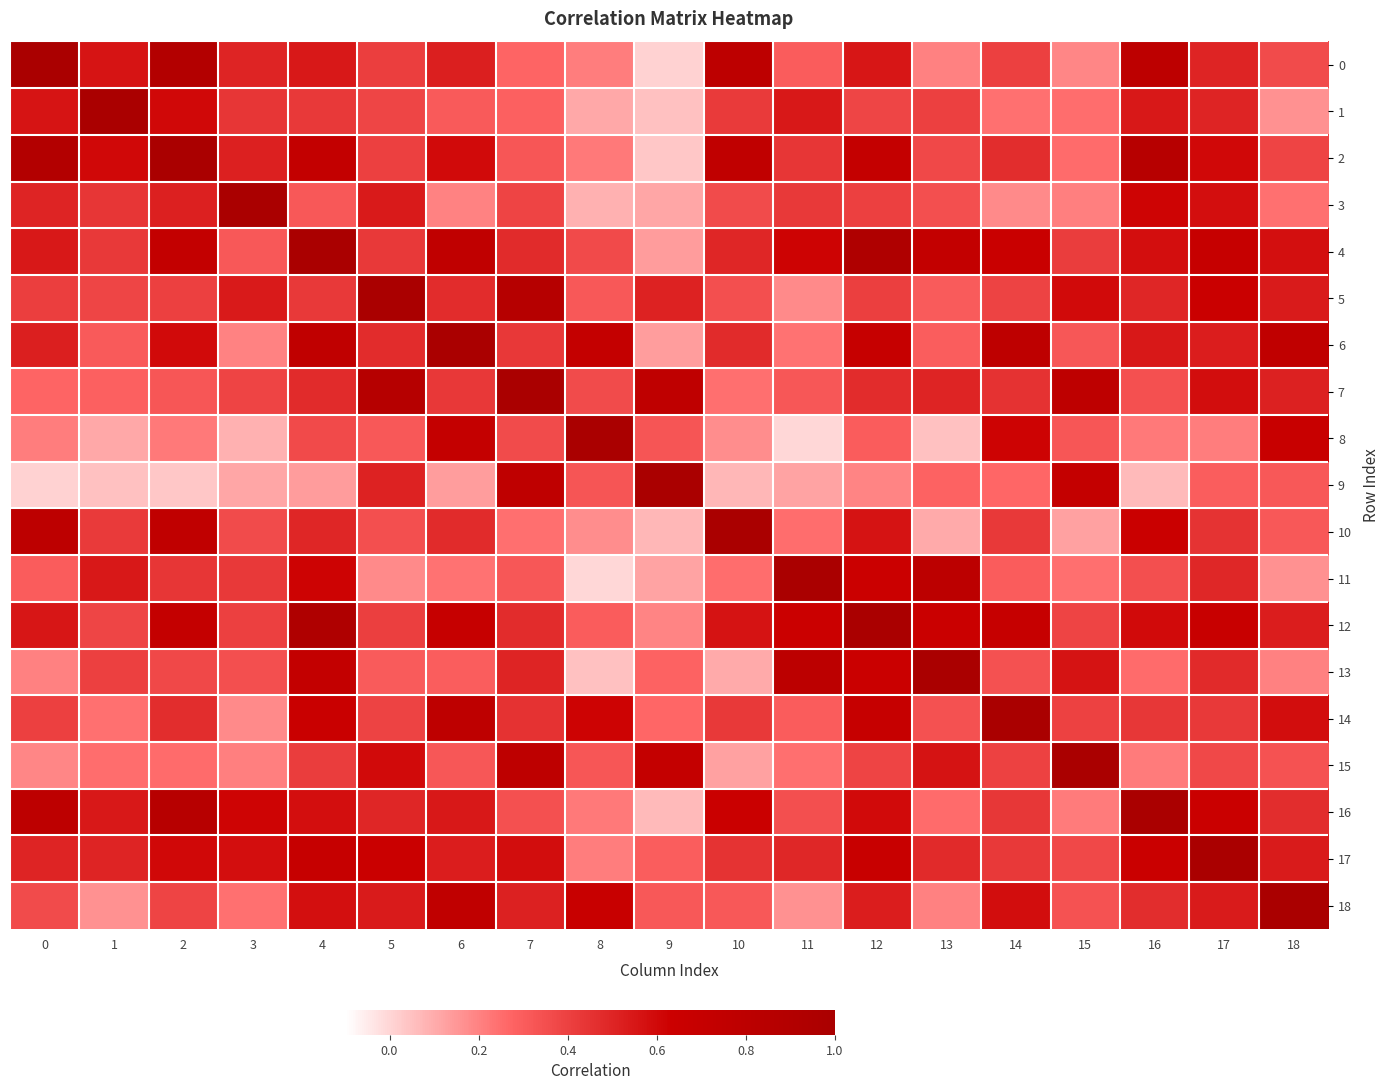

Where is 10 nearest to the value 0?

9